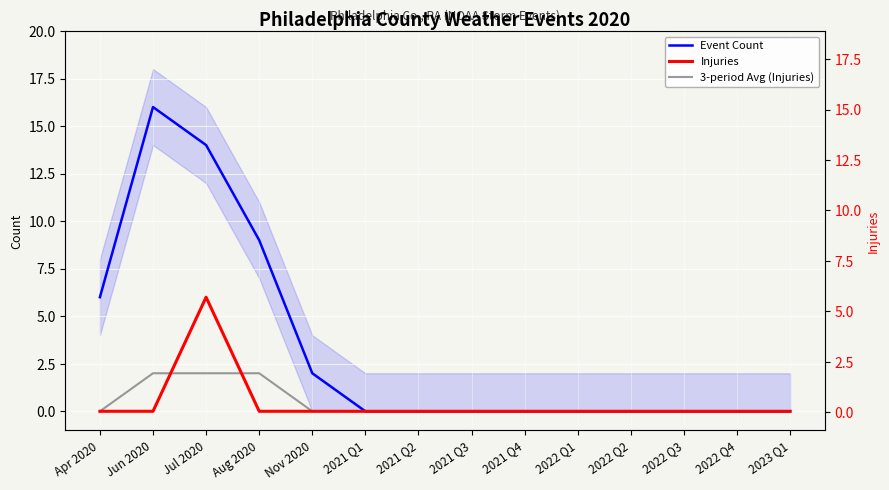

Count the number of data series in this chart.

3